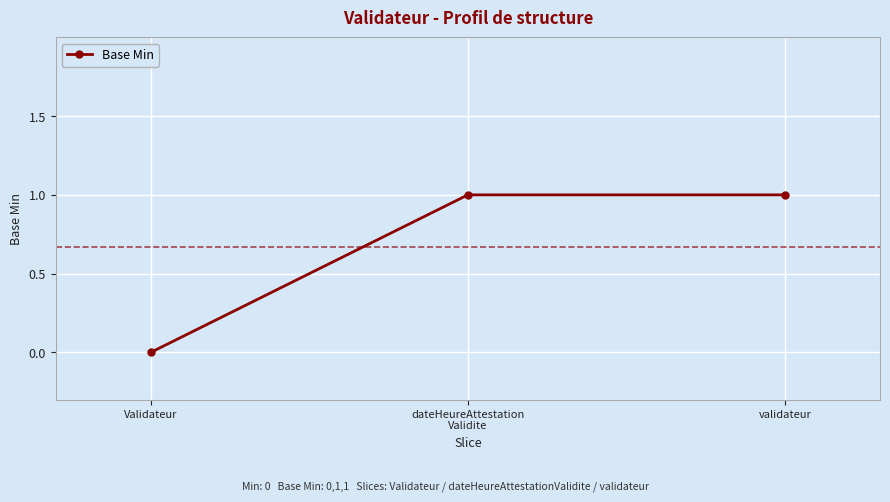

Count the values in the range 0 to 1.

3